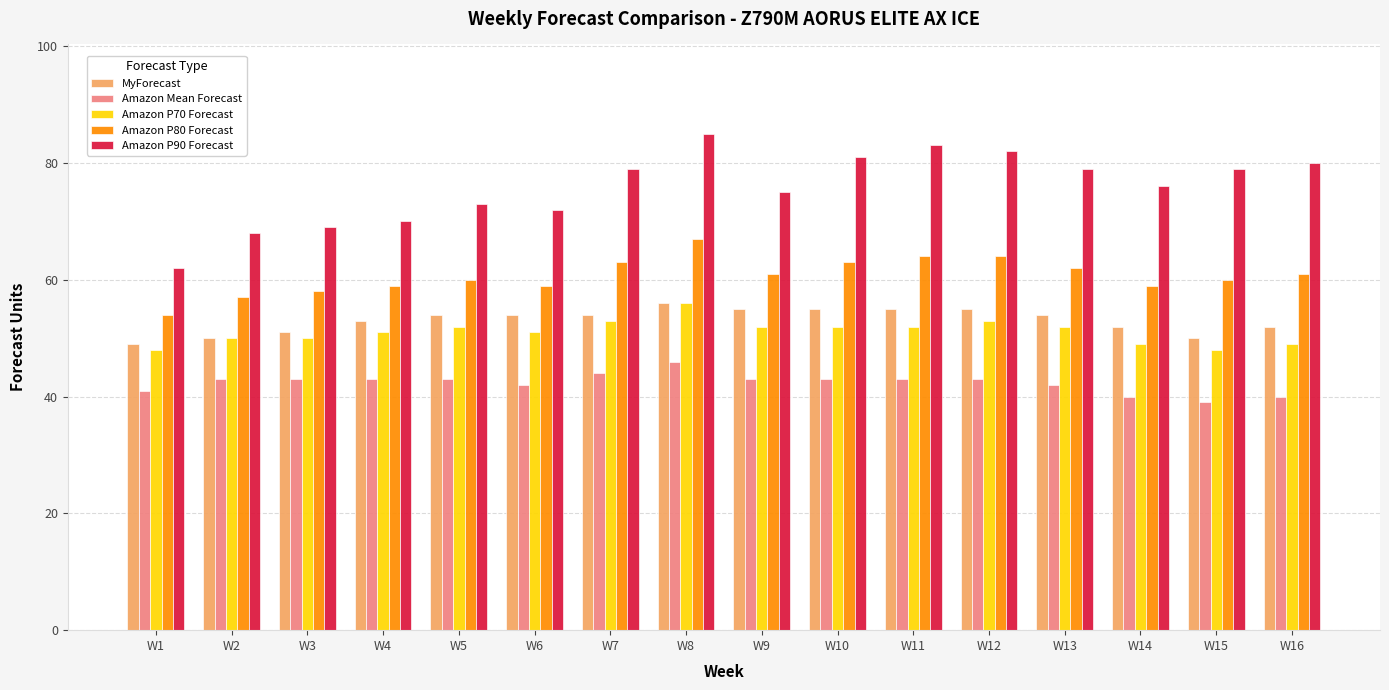

Which category has the lowest value in the Amazon P90 Forecast series?

W1